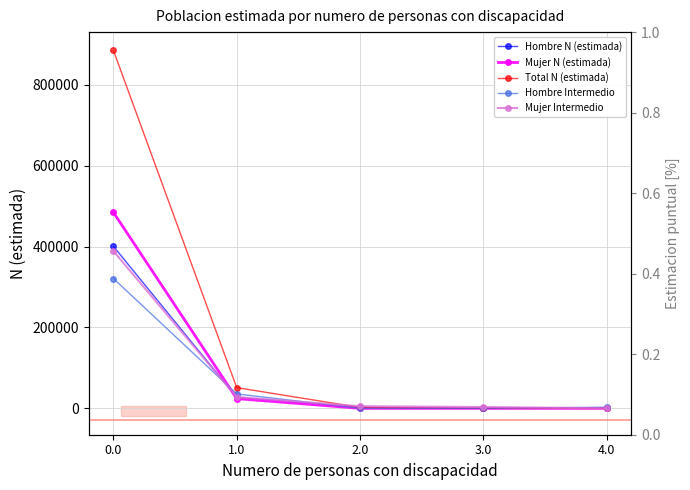

What position from the left is 3.0?

4